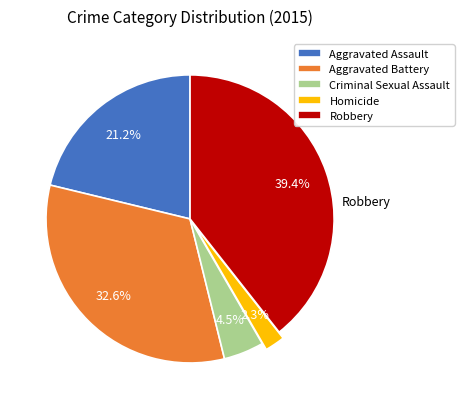

What is the total percentage of Aggravated Battery and Homicide?

34.9%